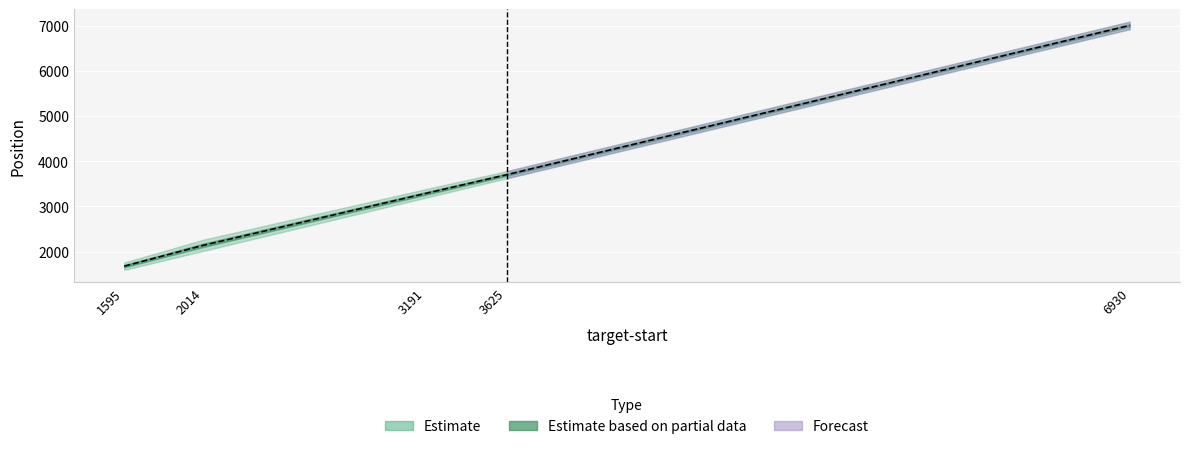

List the labels in order of value, largest first.

6930, 3625, 3191, 2014, 1595